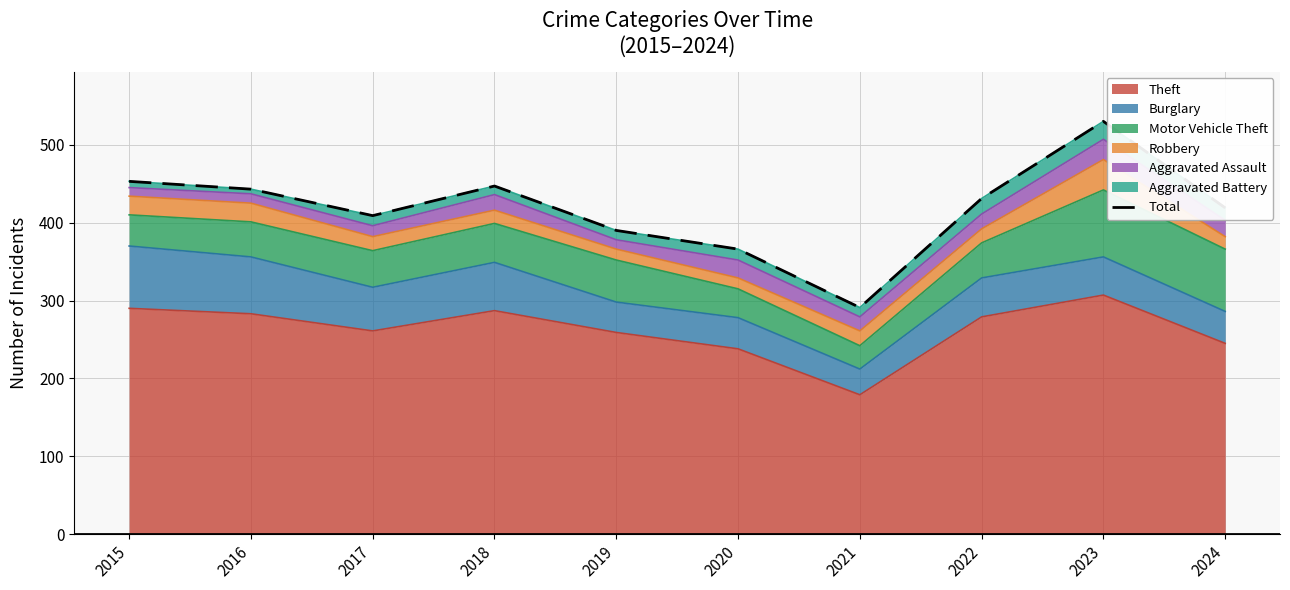

How many data points are less than 431?

5